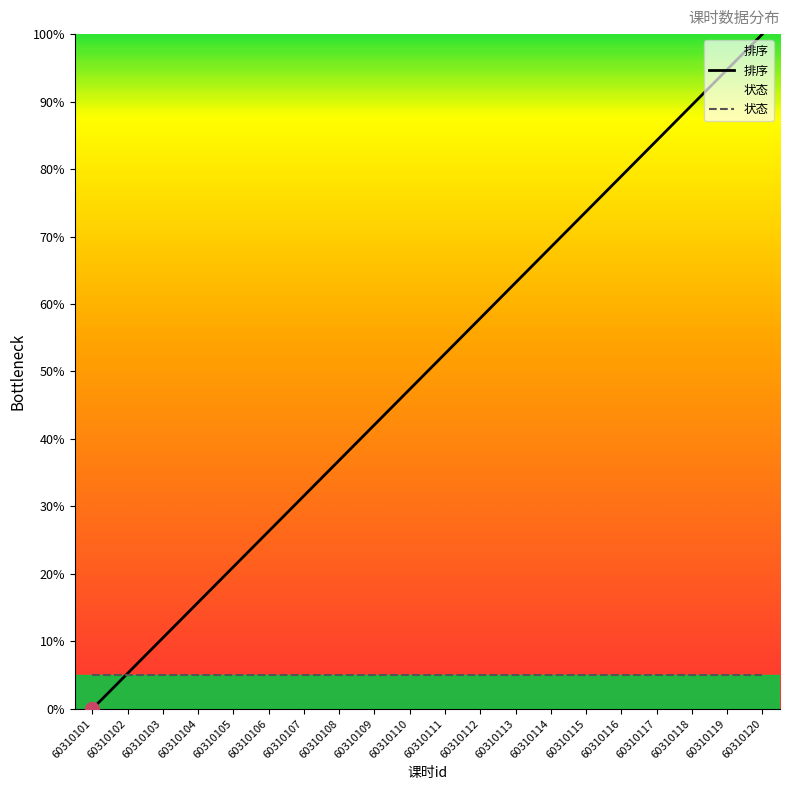

Is it true that 排序 equals 73.7 at 60310115?

True